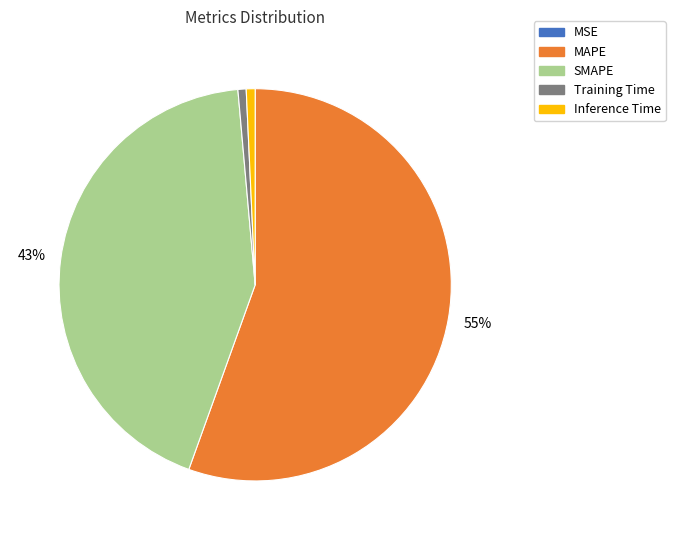

True or false: SMAPE accounts for 30% of the total.

False